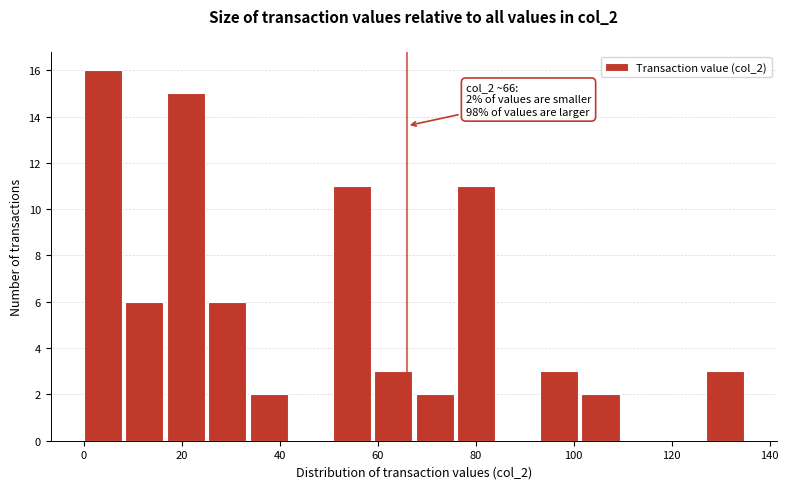

Over which range of the x-axis is the bar tallest?

0 to 8